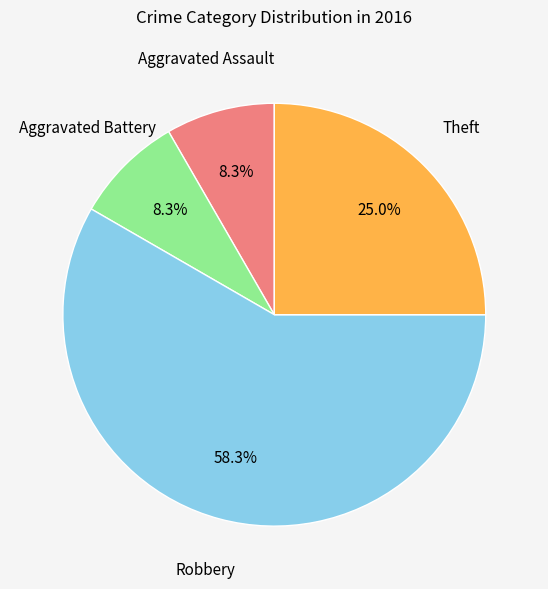

Does any single category account for the majority?

Yes